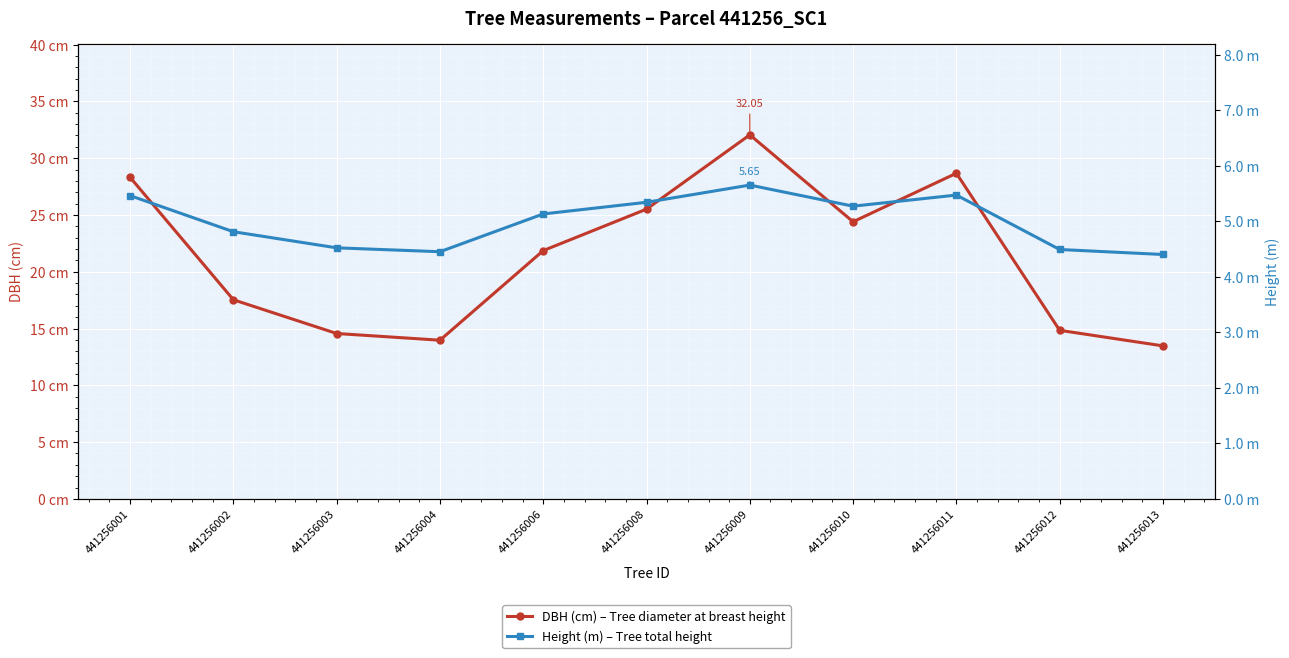

Is the value of DBH (cm) – Tree diameter at breast height at 441256004 greater than the value of Height (m) – Tree total height at 441256013?

Yes